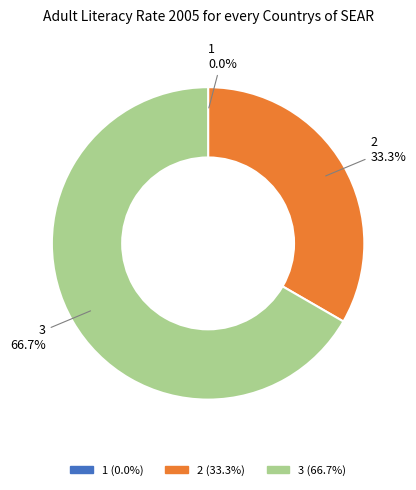

To the nearest percent, what portion does 2 represent?

33%